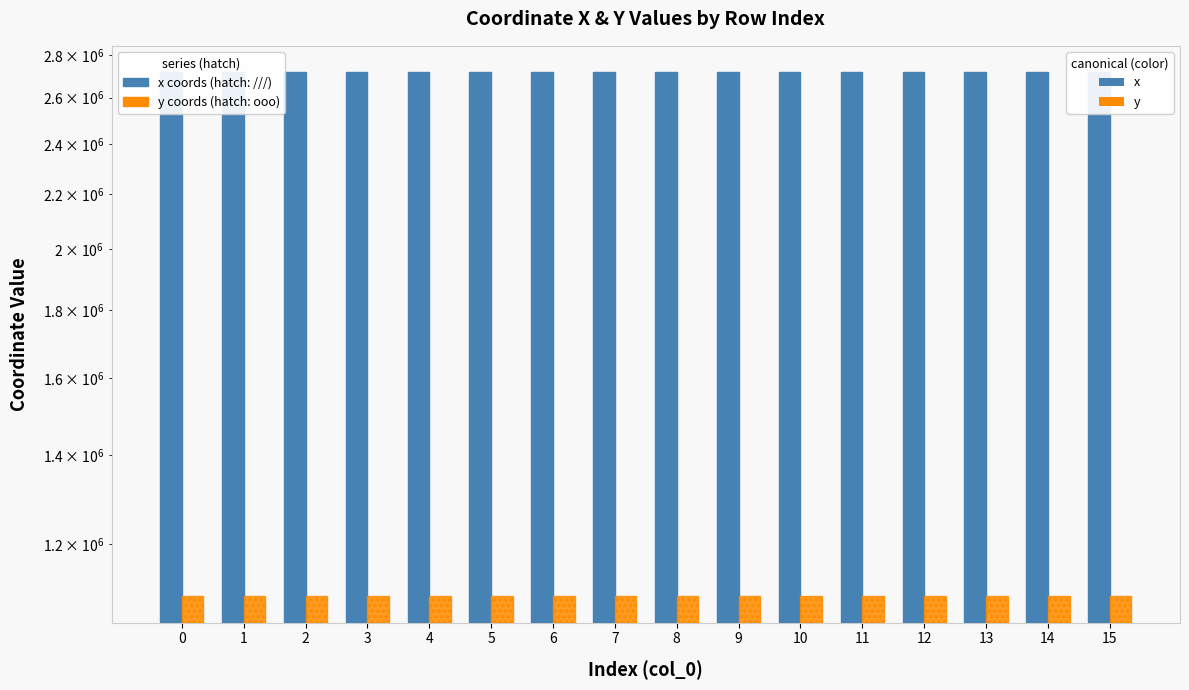

Which has a higher value, 3 or 1?

3